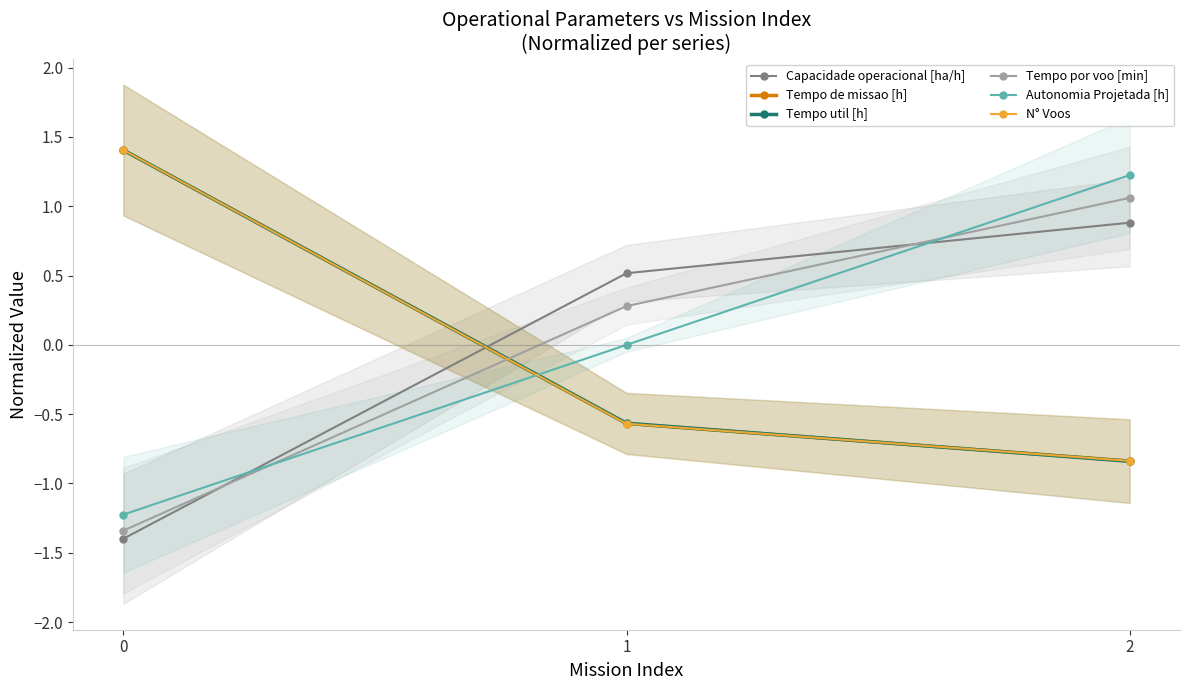

True or false: Tempo util [h] has a value of -0.3 at 1.

False